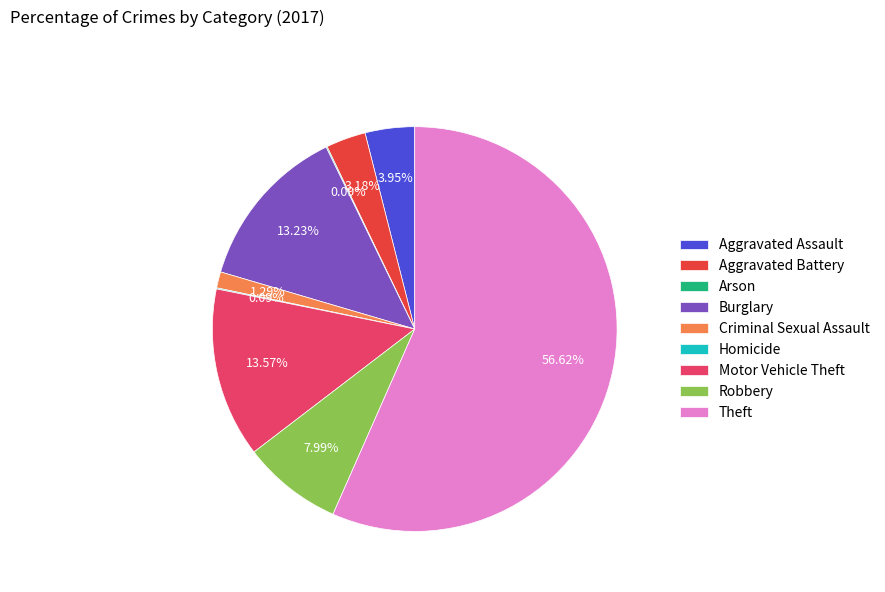

Is the sum of Aggravated Assault and Criminal Sexual Assault greater than half?

No